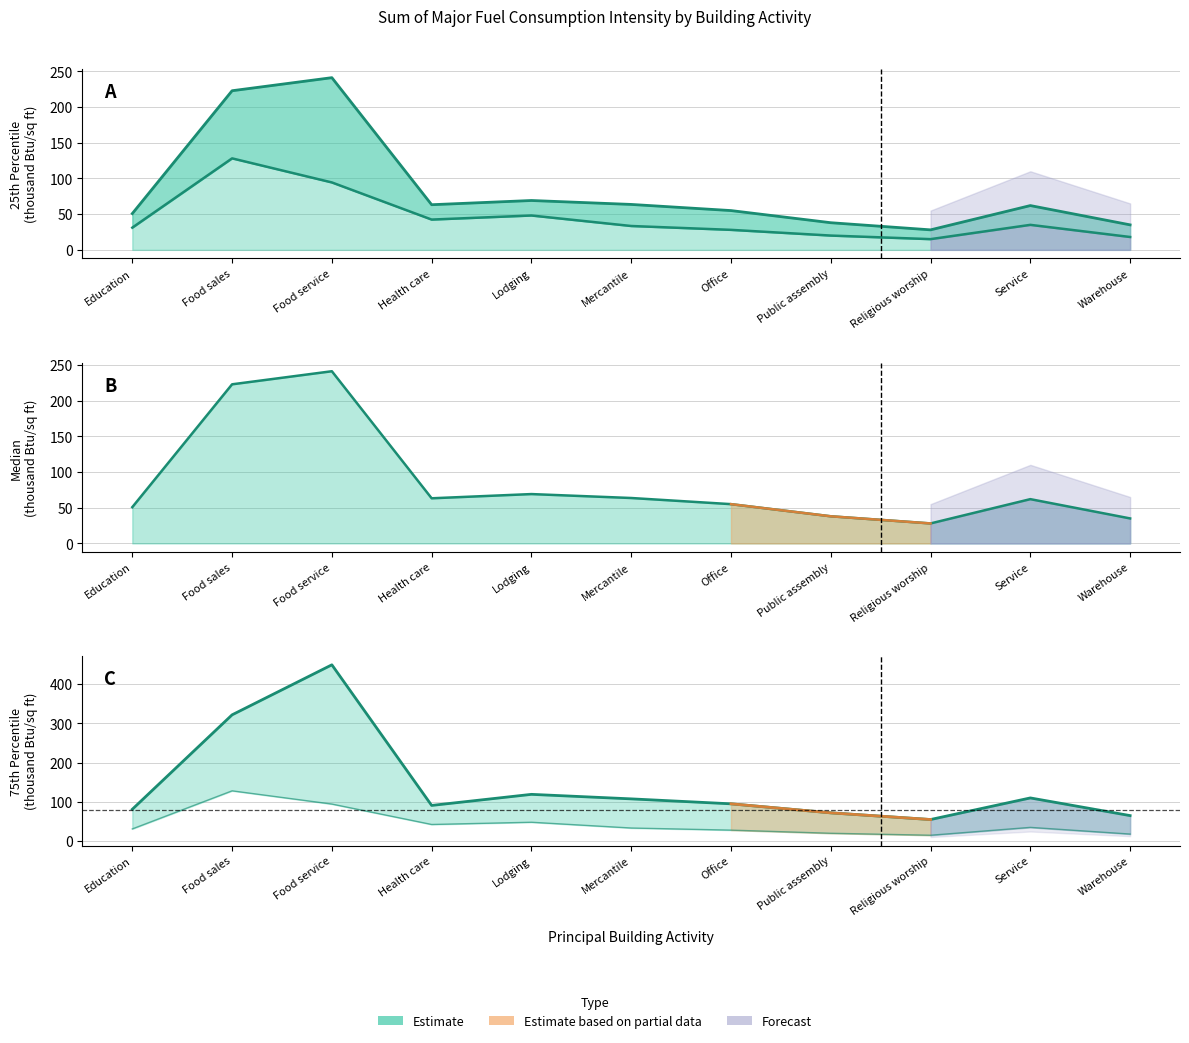

Where does the 25th percentile line series first go above 33?

Food sales